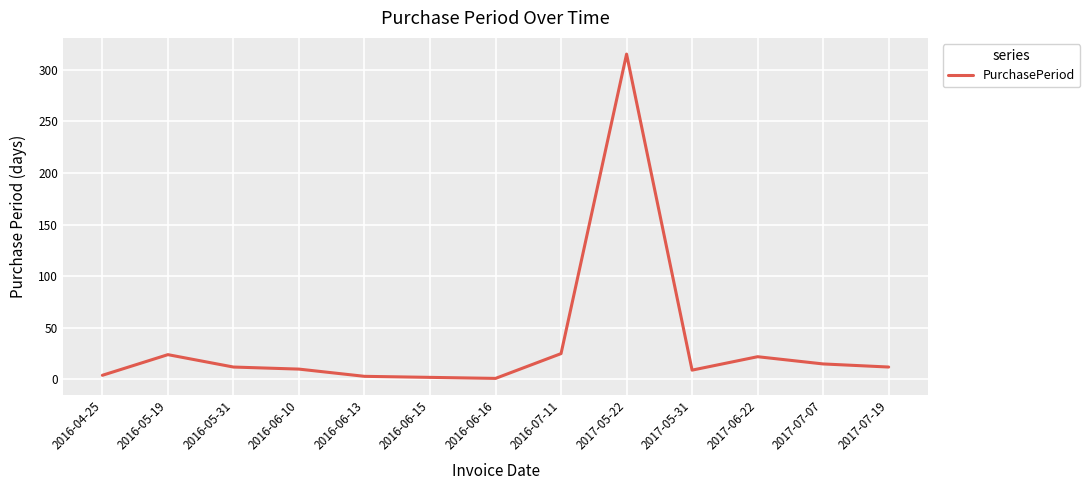

True or false: the data has more than 1 interior local peaks.

True